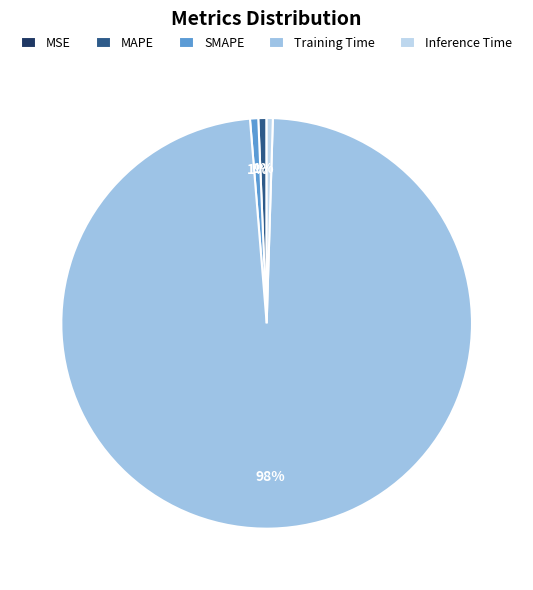

The SMAPE slice represents 9% of the pie. True or false?

False